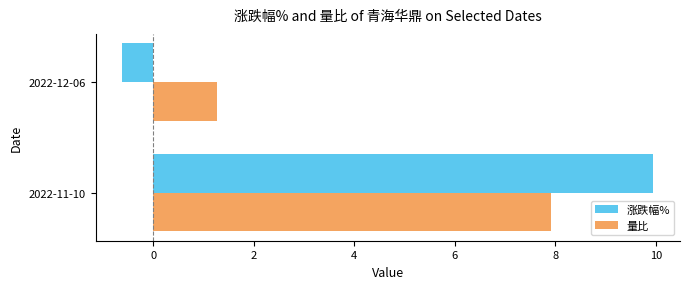

What is the total value across all series at 2022-11-10?

17.9